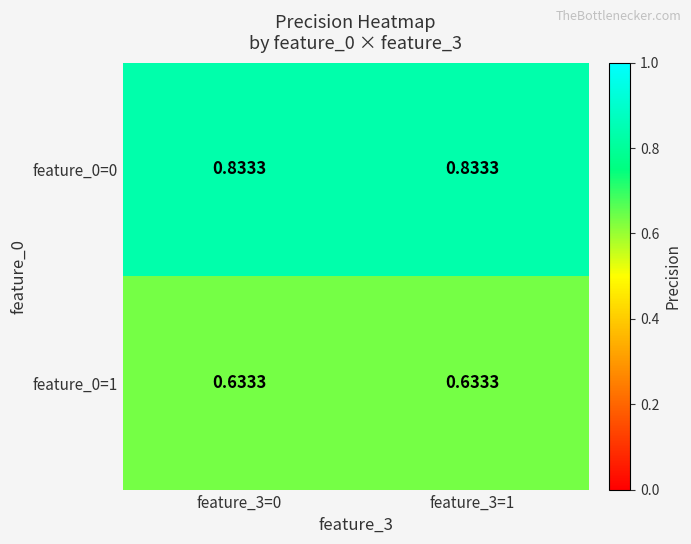

Is the value of feature_0=1 at feature_3=1 greater than the value of feature_0=0 at feature_3=1?

No